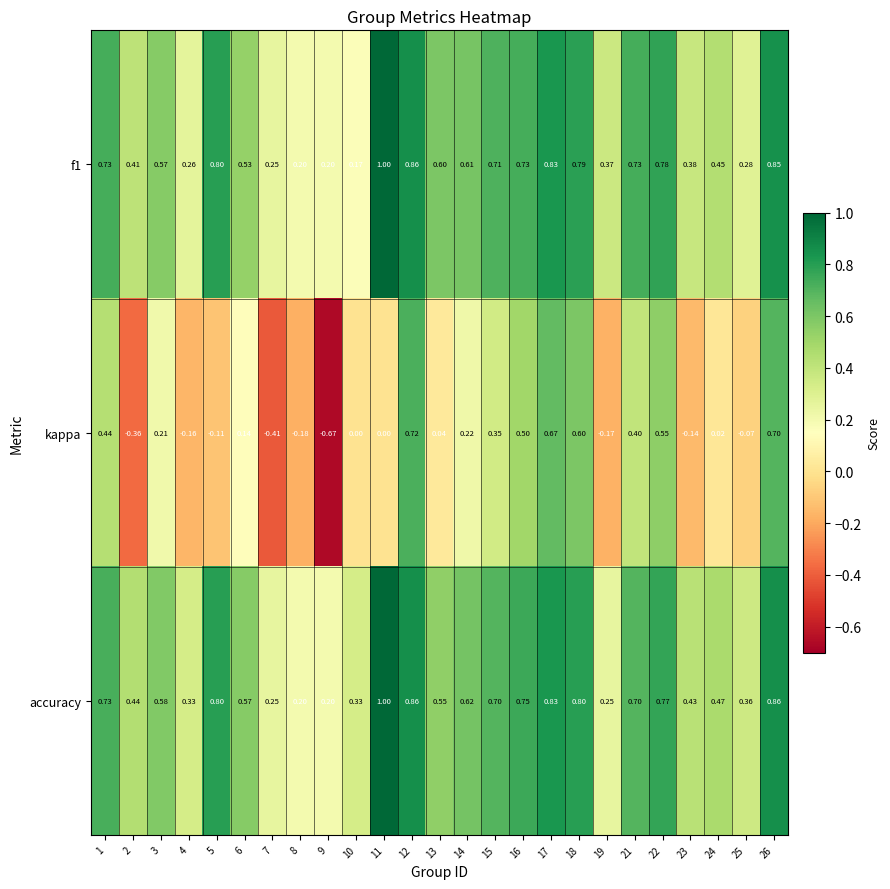

Which series changed the most between 14 and 23?

kappa